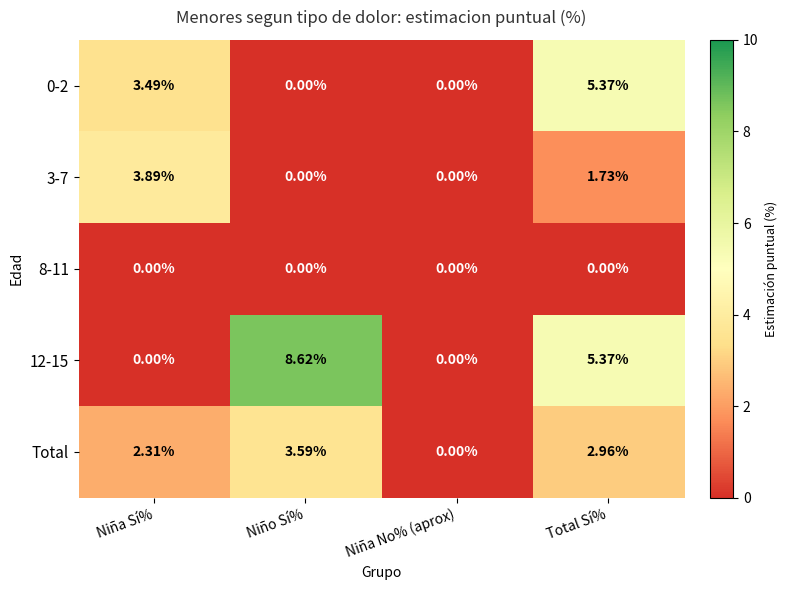

At which label is Total closest to 1?

Niña No% (aprox)